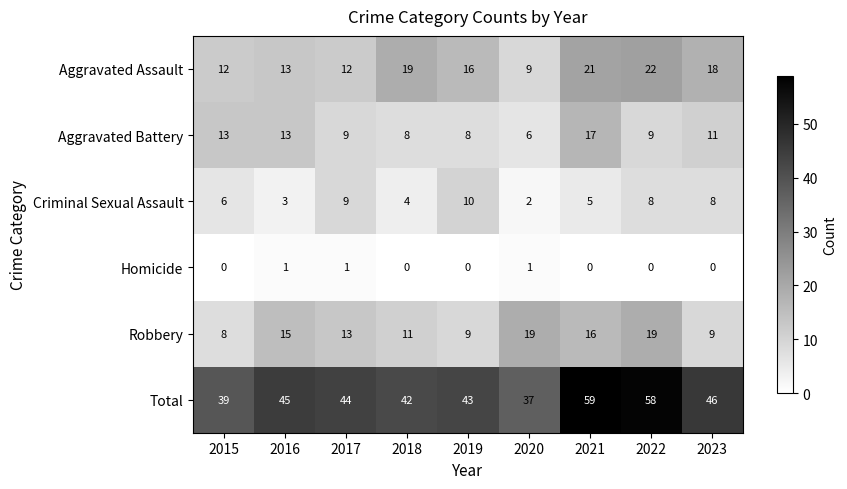

True or false: Robbery has a value of 9 at 2023.

True